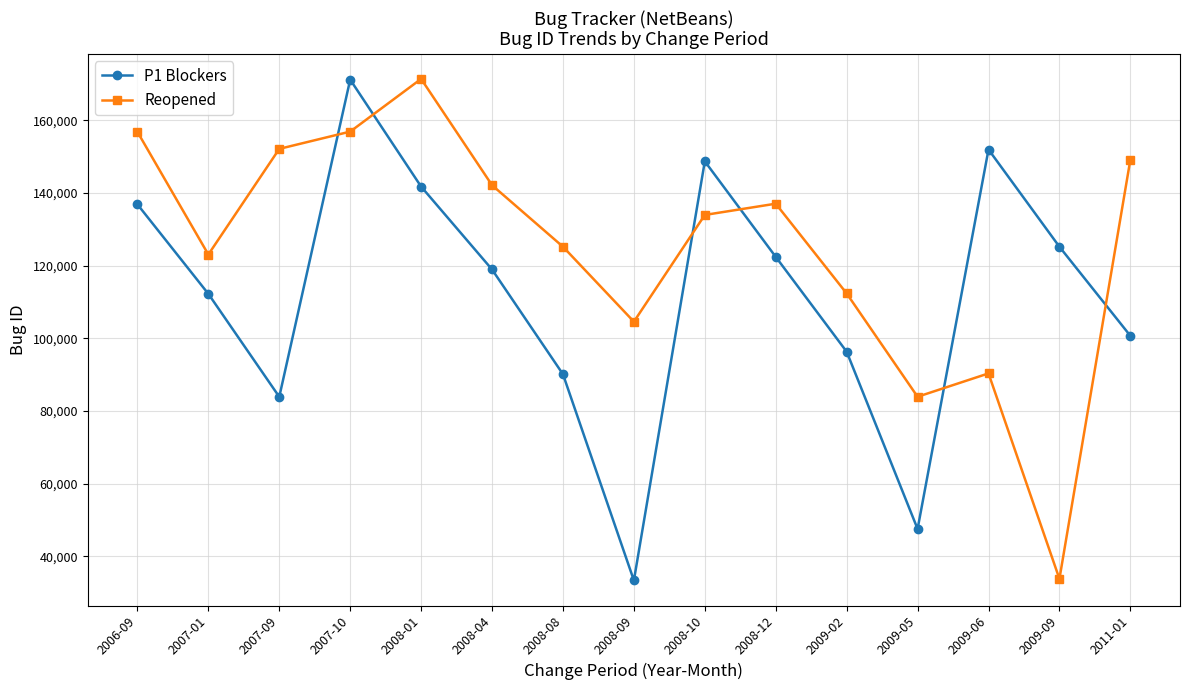

What is the difference between the highest and lowest values at 2006-09?

19967